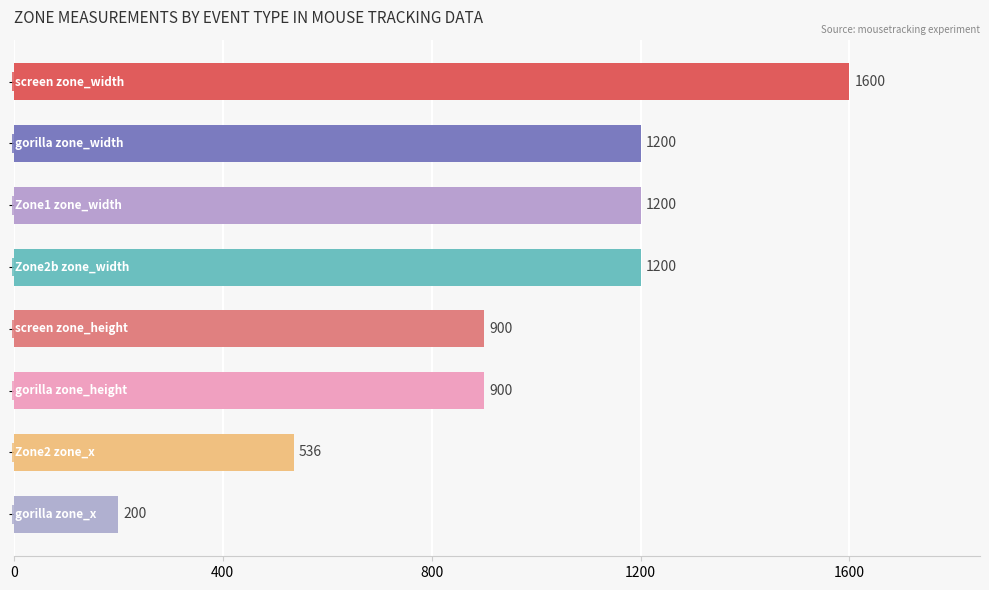

Count the values in the range 900 to 1200.

5